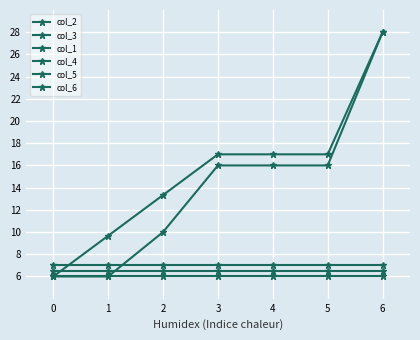

True or false: col_1 and col_4 intersect in this chart.

False